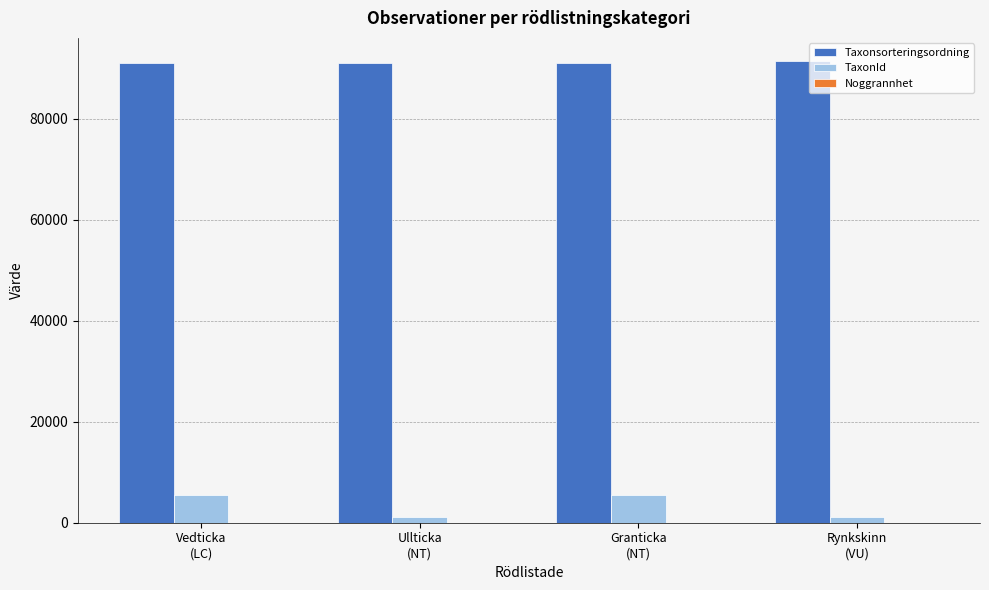

What is the sum of the Taxonsorteringsordning values at Rynkskinn
(VU) and Ullticka
(NT)?

182469